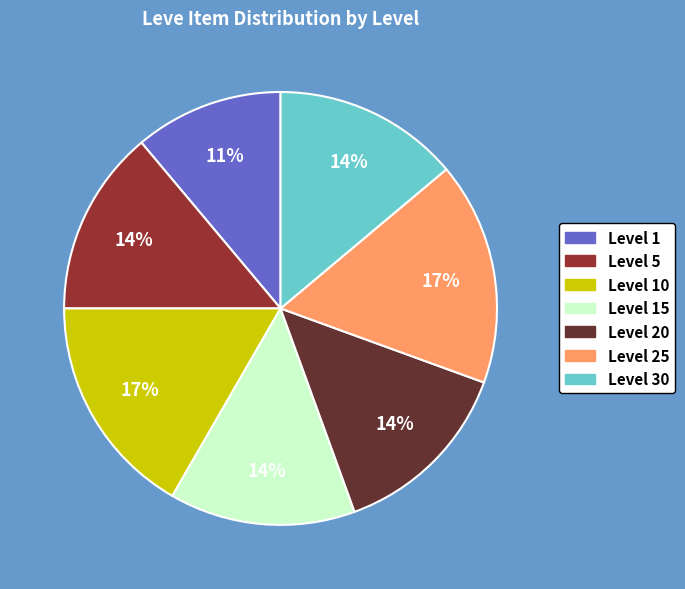

Is there a majority slice in this chart?

No